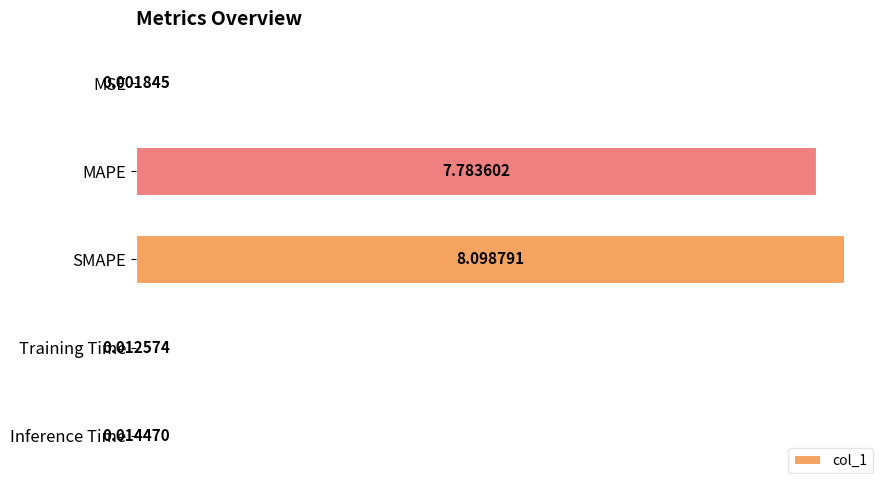

What is the greatest value displayed?

8.1